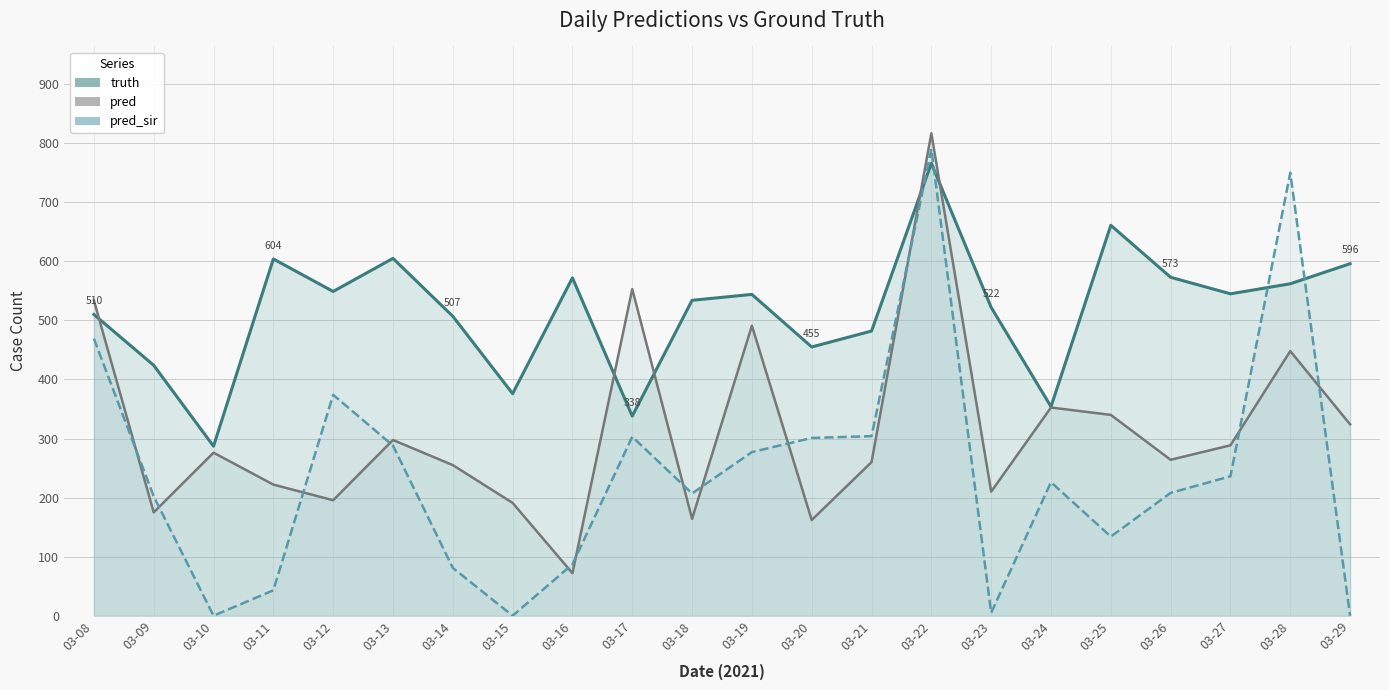

What is the sum of the pred_sir values at 03-20 and 03-25?

435.0